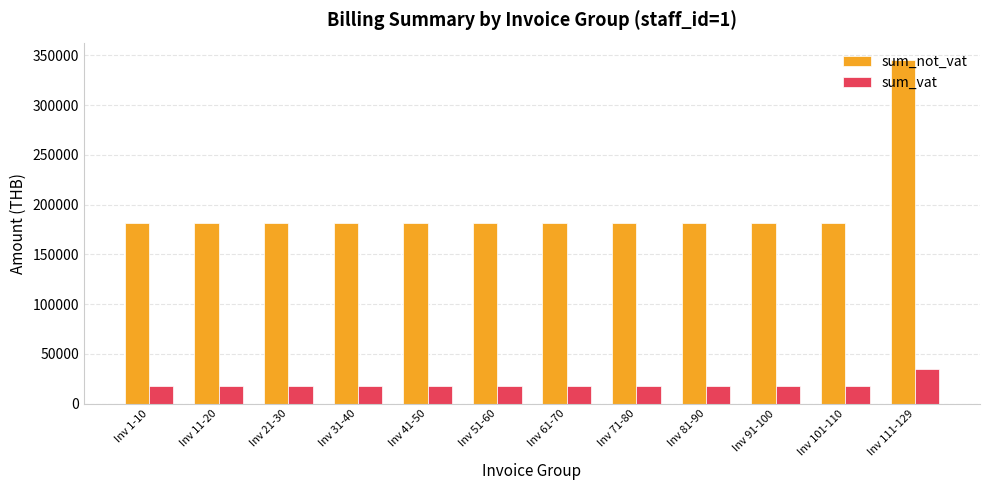

List the series in order of their peak value, highest first.

sum_not_vat, sum_vat